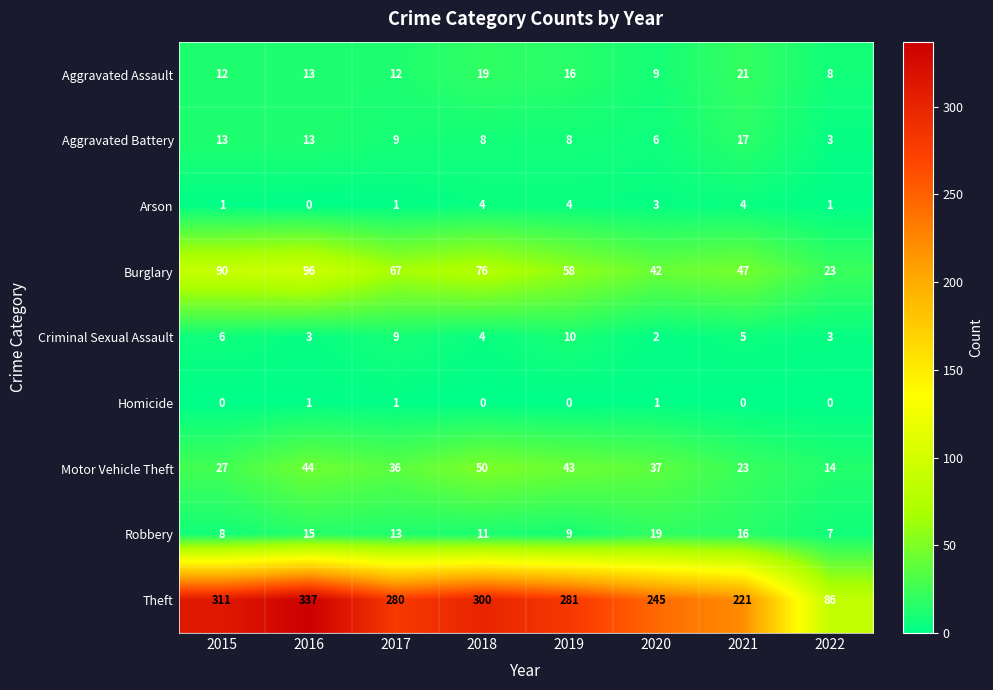

Which series has the largest total across all categories?

Theft